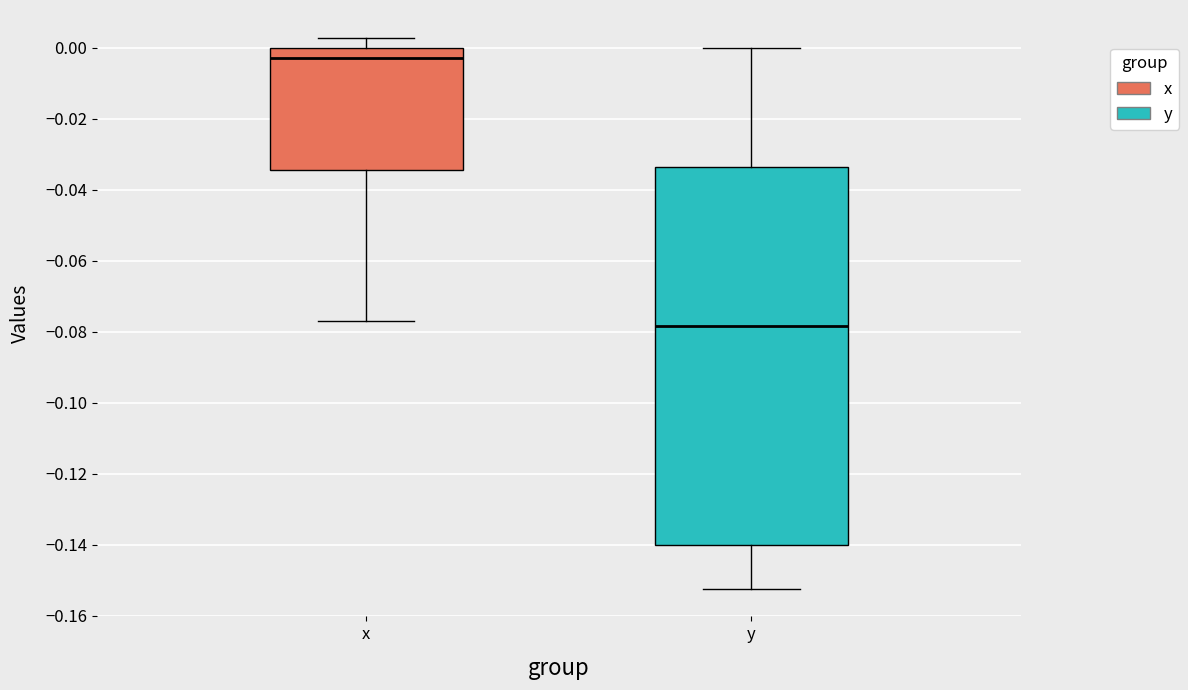

Reading left to right, read every box against the y-axis: the position of its median line, the range the box covers, and the ends of its whiskers. The values are not printed on the chart, so give them approximately, as read against the axis.

x: median -0.002, box -0.034 to 0.000, whiskers -0.078 to 0.002
y: median -0.078, box -0.140 to -0.034, whiskers -0.152 to 0.000